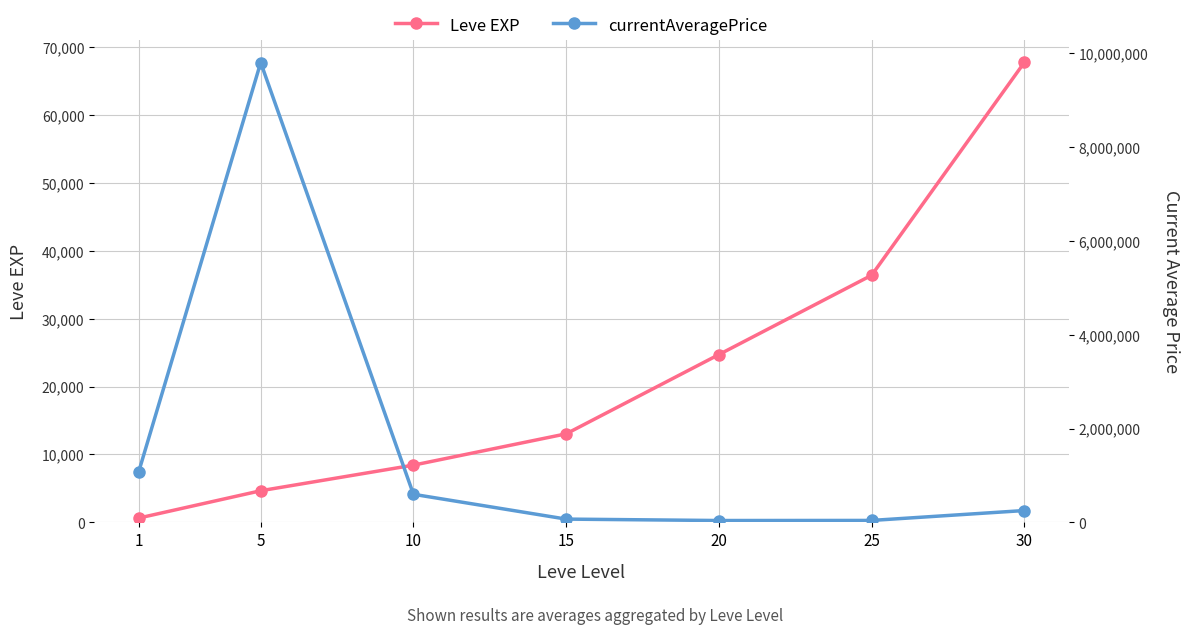

Which category has the highest value across all series?

5